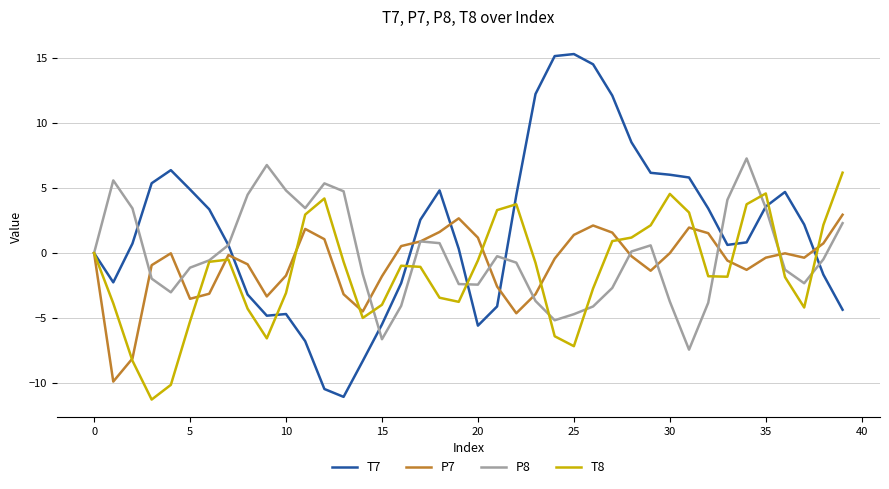

What is the minimum value shown in the chart?

-11.3